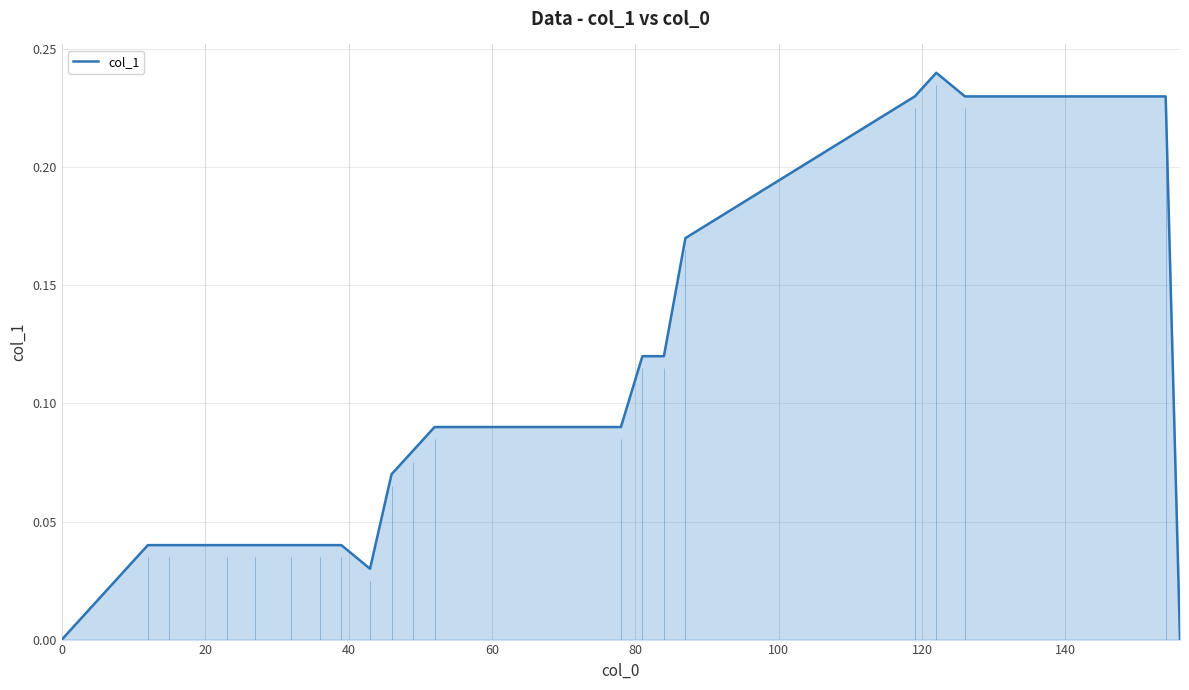

How many data points does each series have?

21